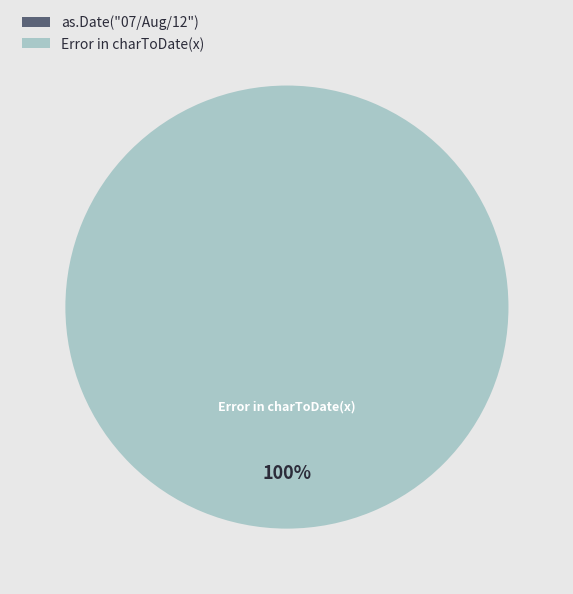

To the nearest percent, what is the difference between the largest and smallest slice percentages?

100%